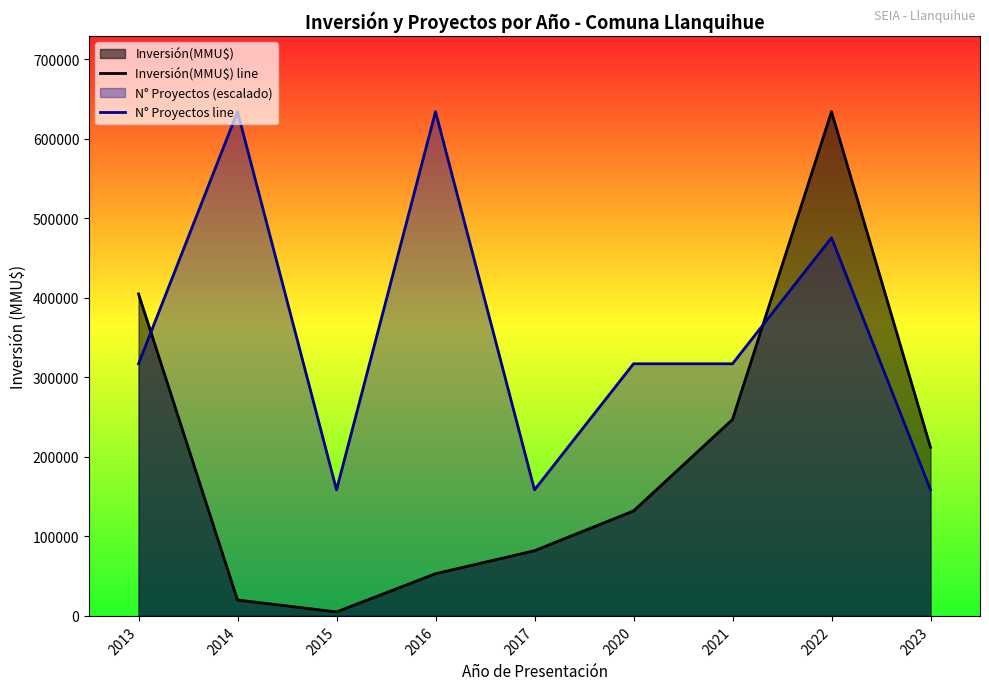

True or false: Inversión(MMU$) line has more than 2 points higher than both neighbors.

False